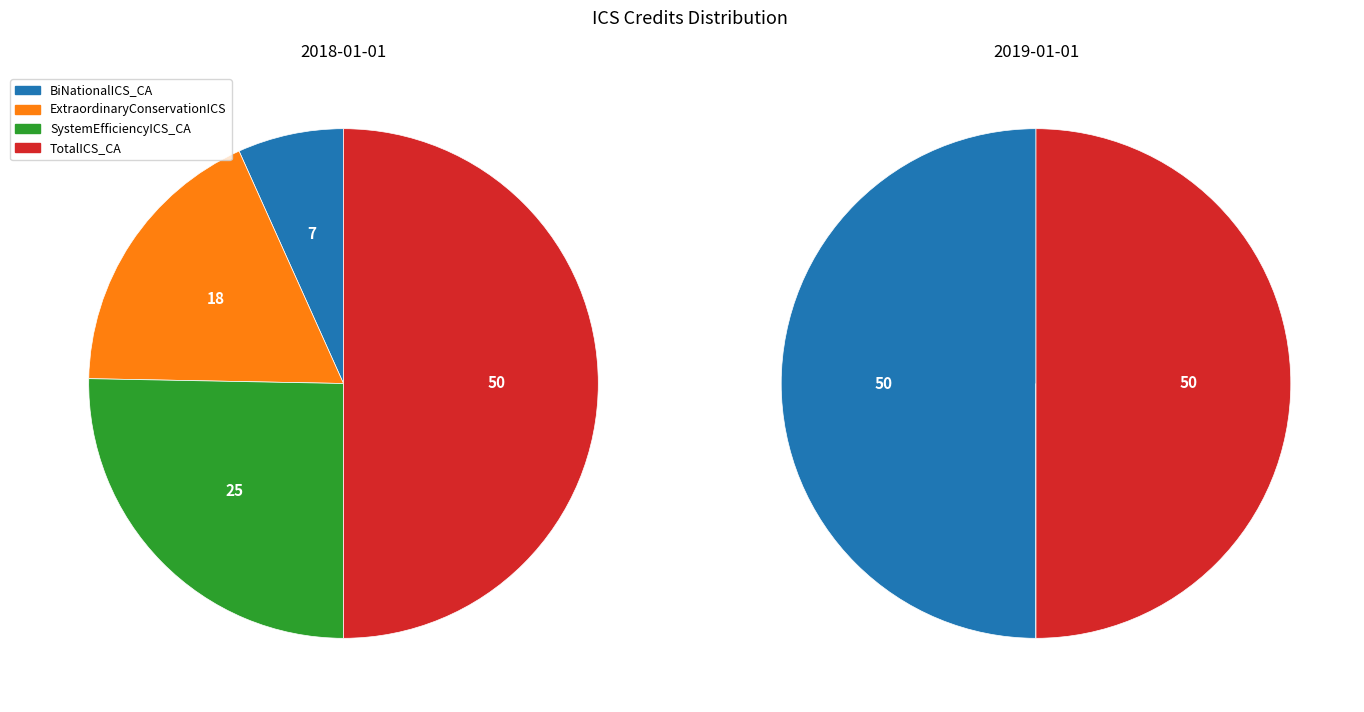

What percentage is the 2018-01-01 slice, to the nearest percent?

100%